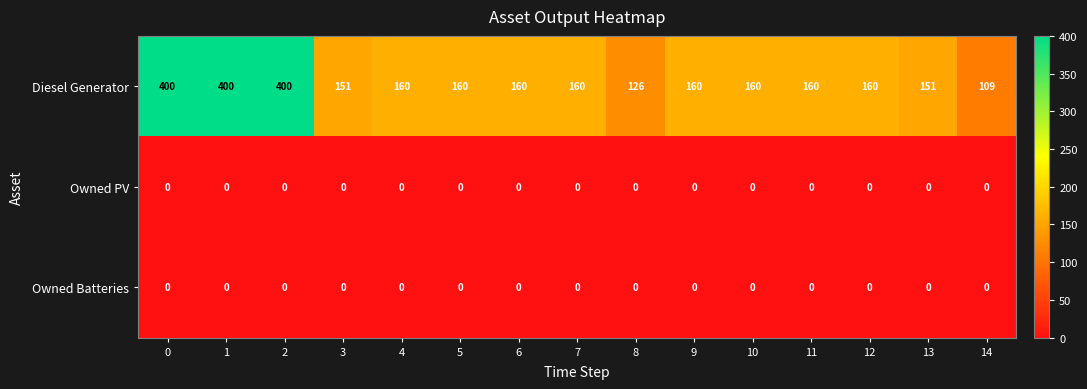

Read the Diesel Generator value at 5.

160